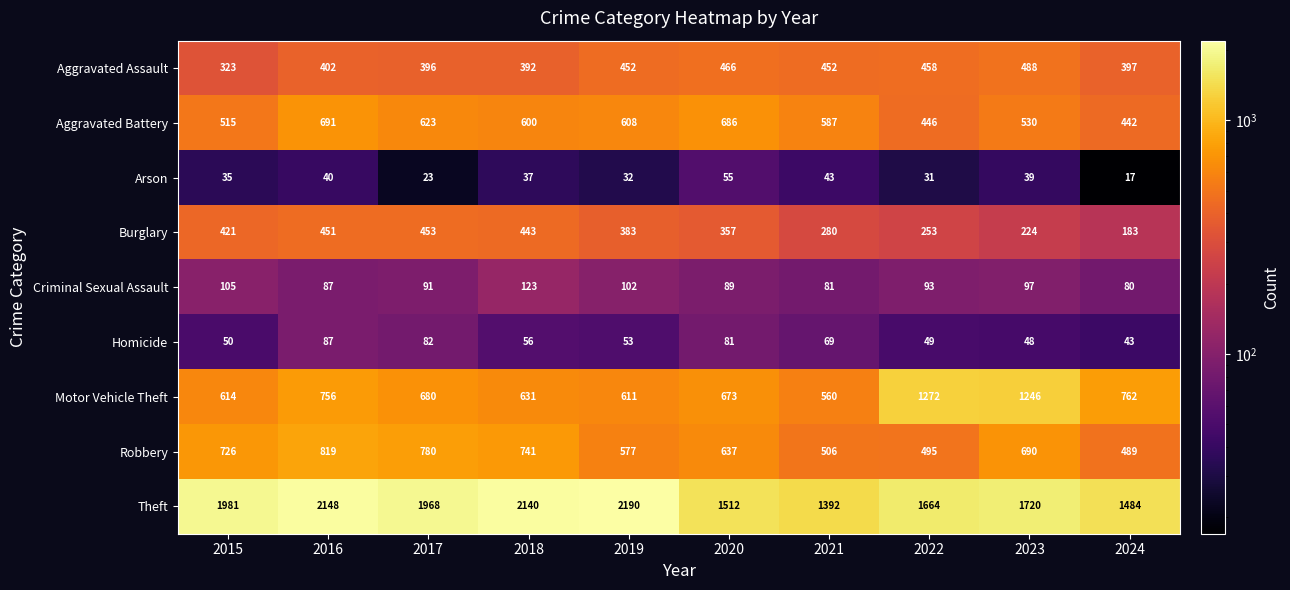

What is the average value of the Criminal Sexual Assault series?

95